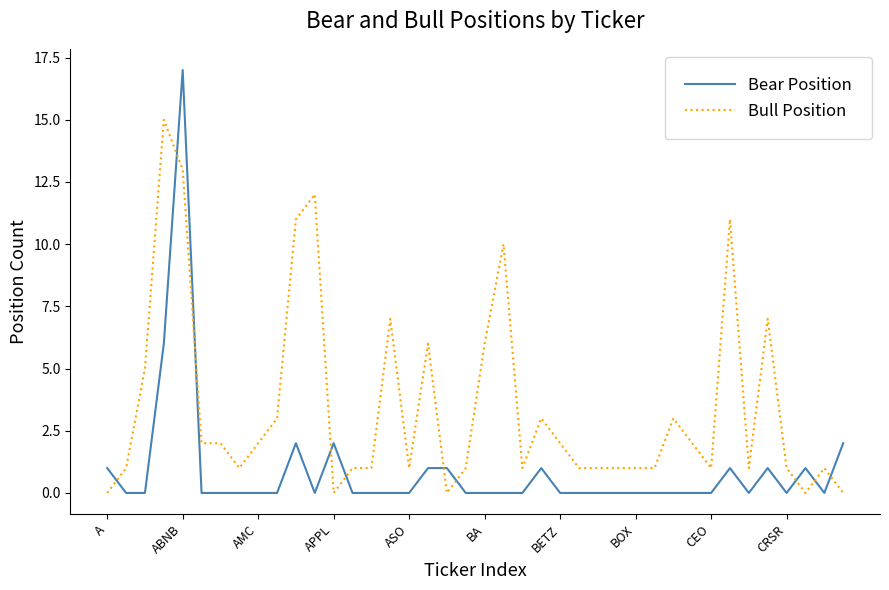

How many lines are shown in the chart?

2